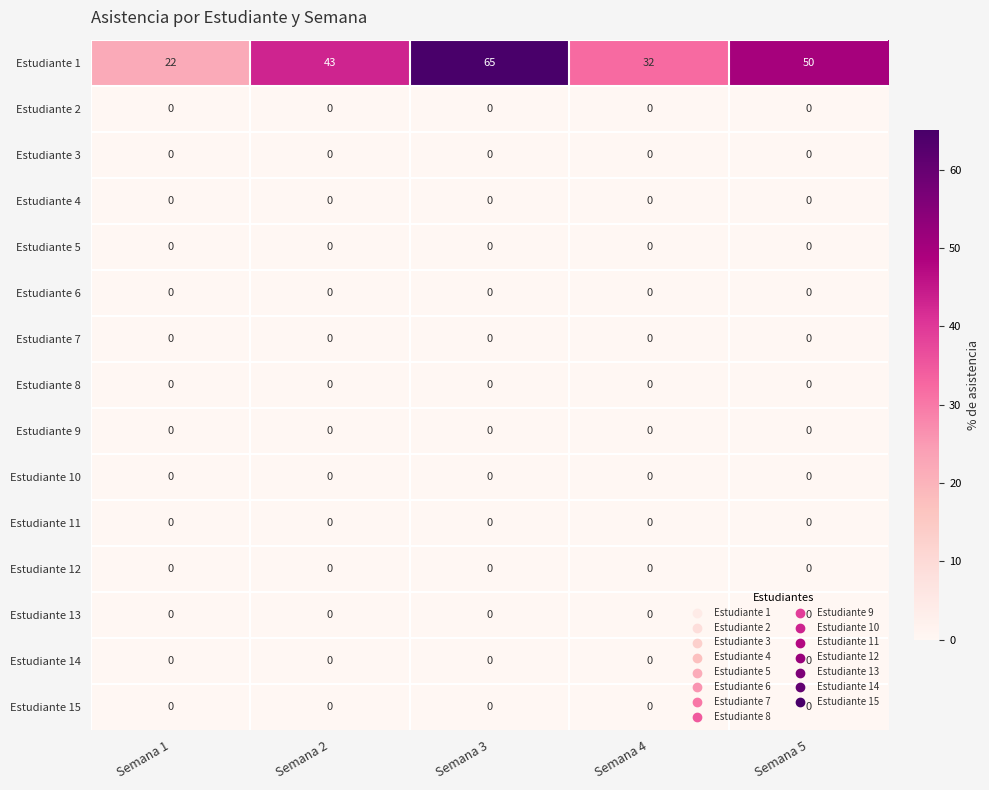

The Estudiante 11 series shows 0 at Semana 2. True or false?

True